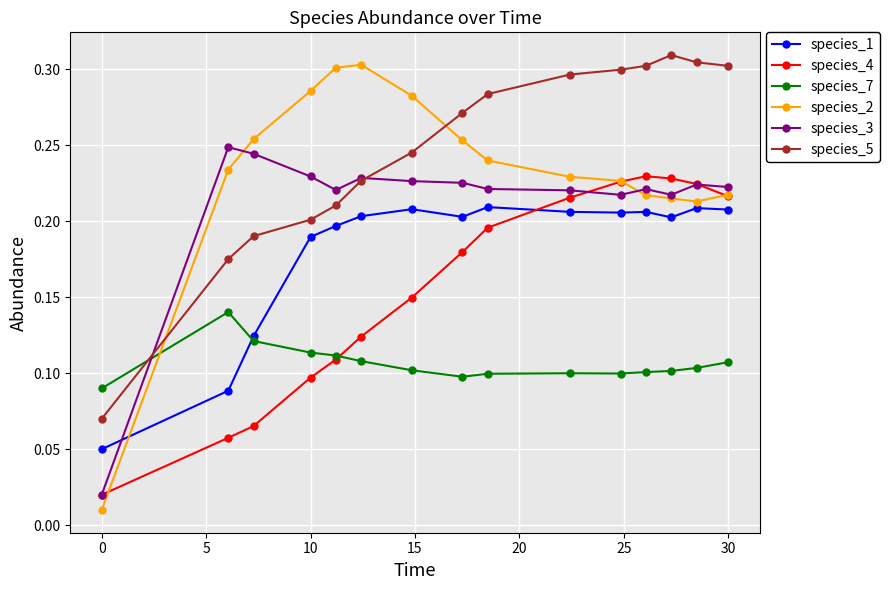

True or false: species_5 has more than 0 points higher than both neighbors.

True